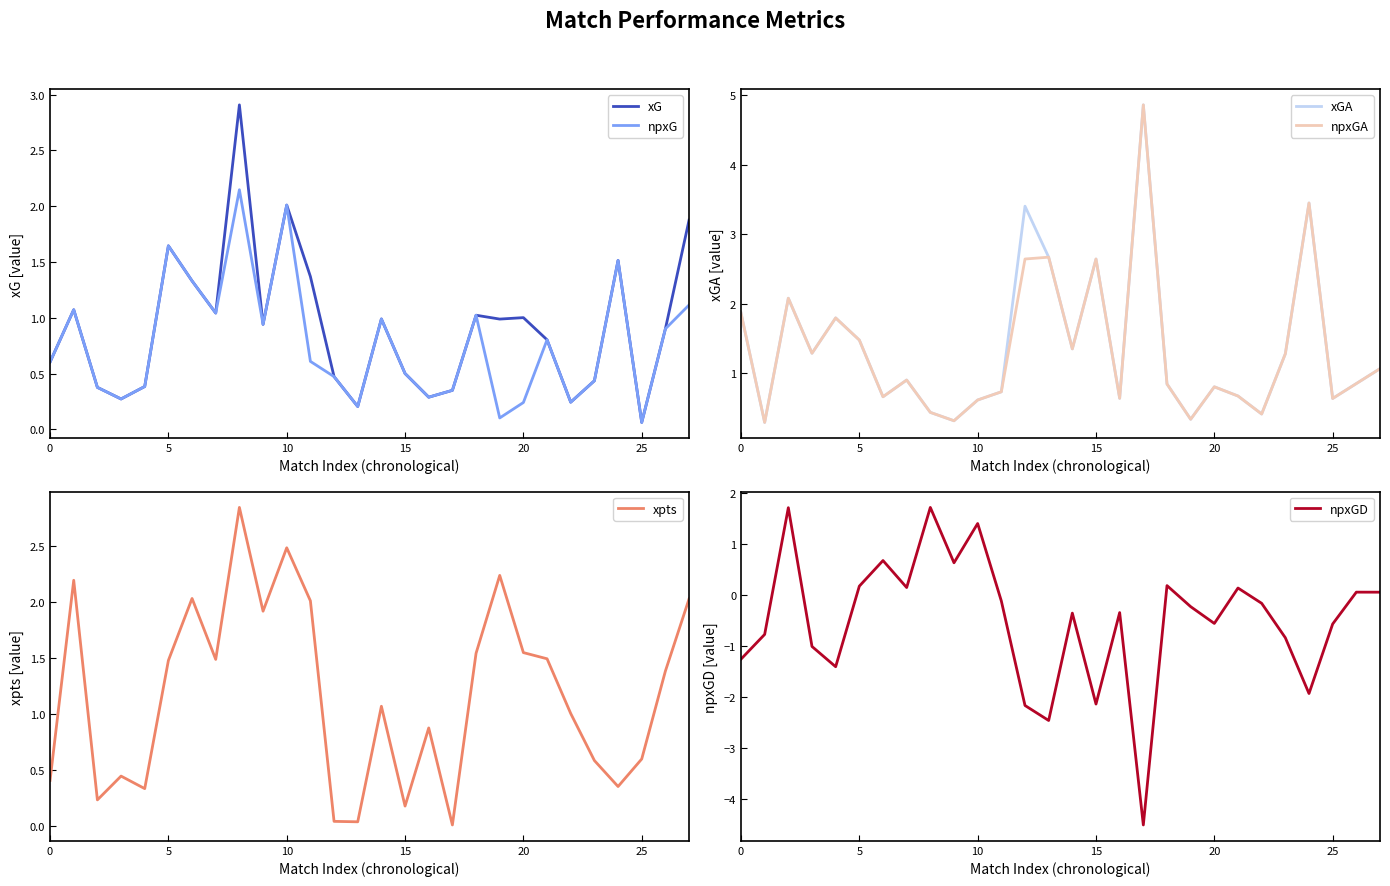

What is the smallest value displayed?

-4.5